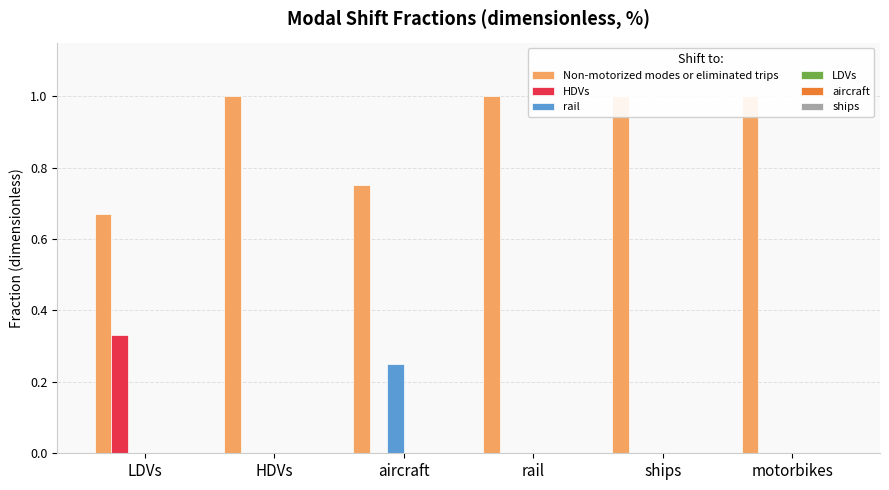

At how many categories does at least one series exceed 0?

6